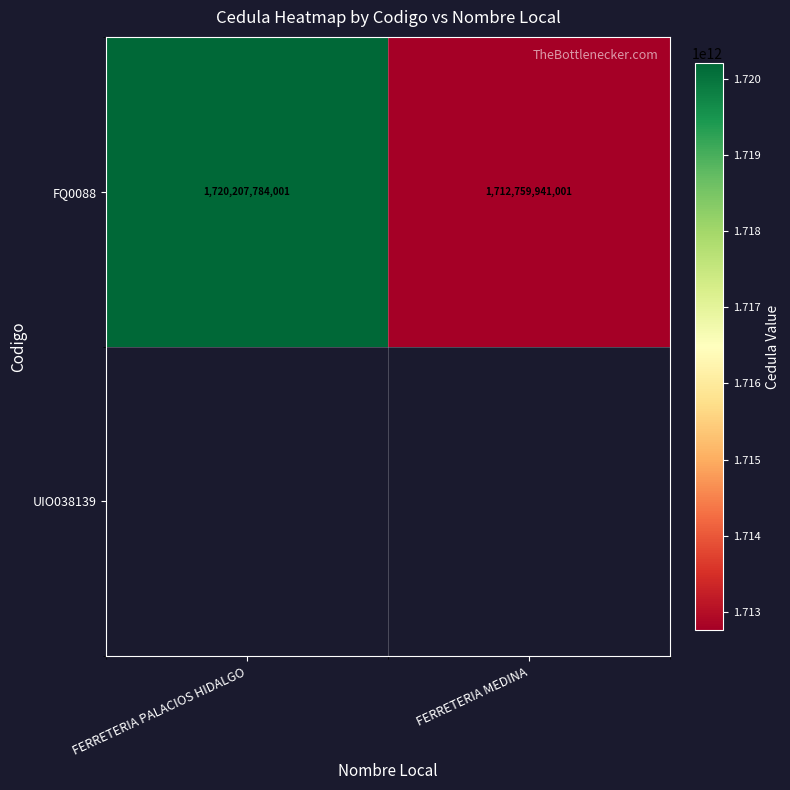

List the labels in order of value, largest first.

FERRETERIA PALACIOS HIDALGO, FERRETERIA MEDINA